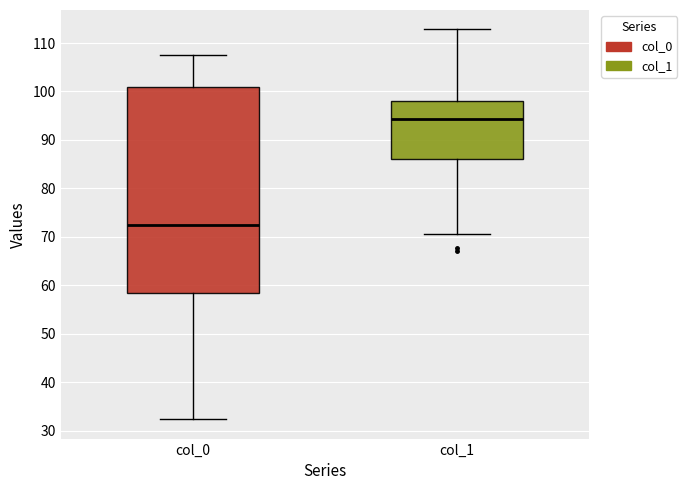

Reading left to right, read every box against the y-axis: the position of its median line, the range the box covers, and the ends of its whiskers. The values are not printed on the chart, so give them approximately, as read against the axis.

col_0: median 72, box 58 to 101, whiskers 32 to 107
col_1: median 94, box 86 to 98, whiskers 71 to 113